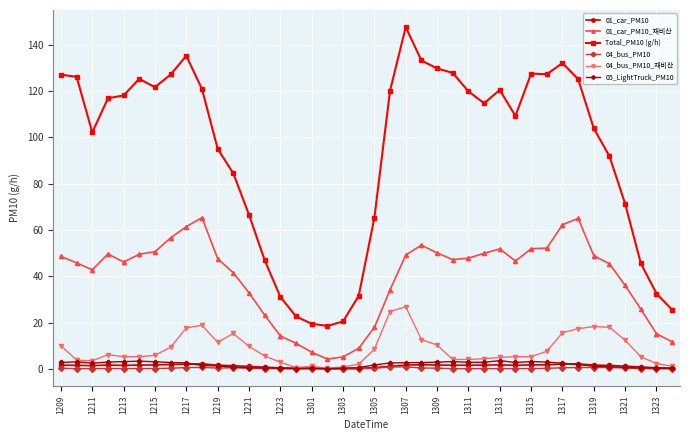

Which series has the largest total across all categories?

Total_PM10 (g/h)